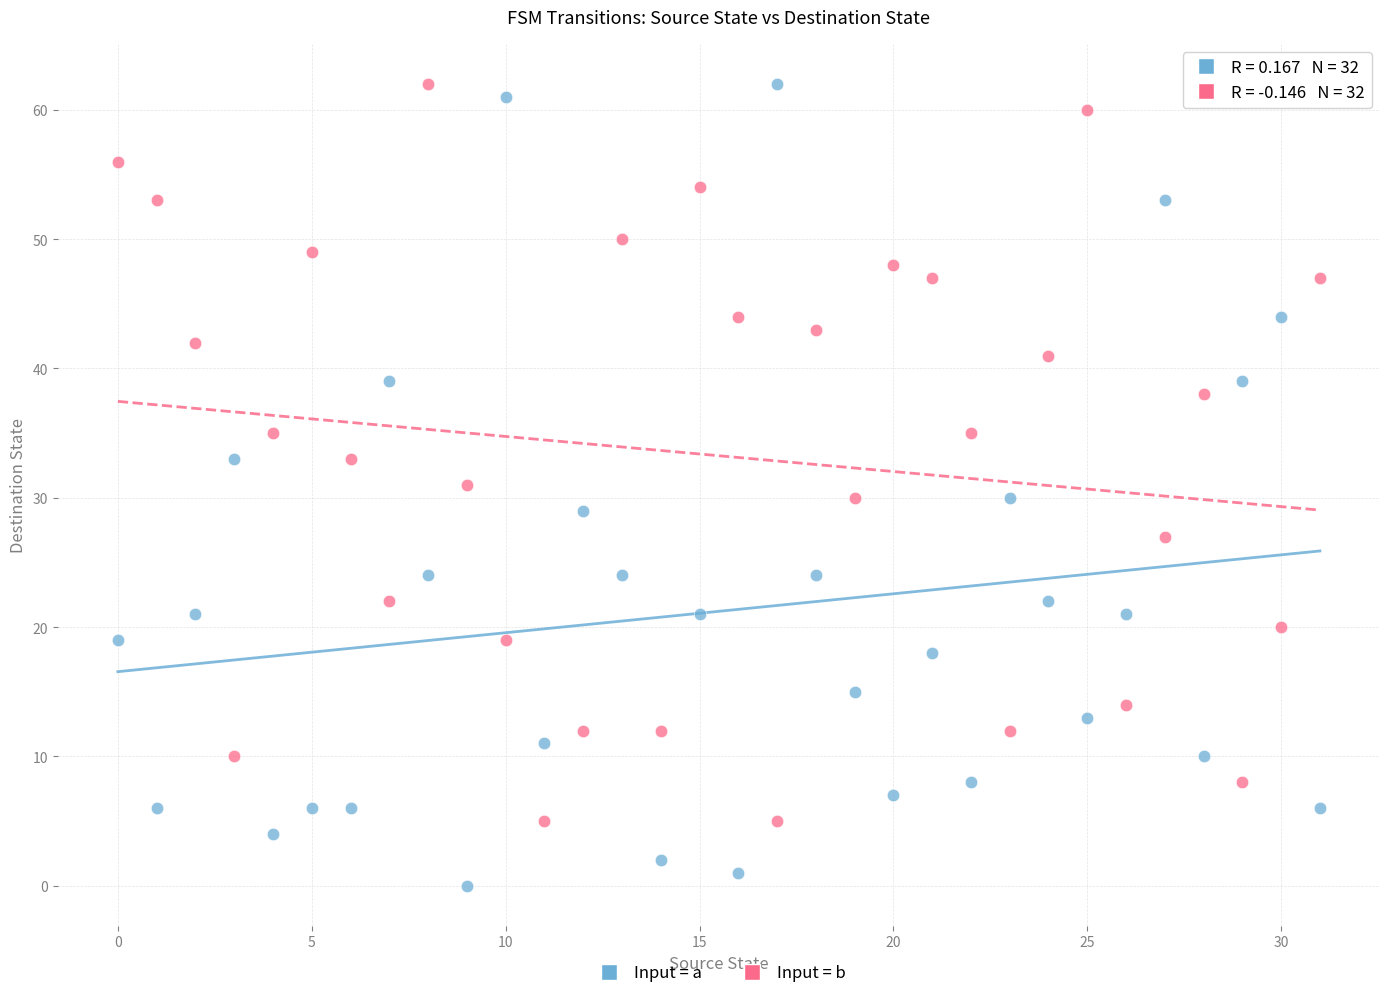

Which series has the widest spread of Y values?

Input = a